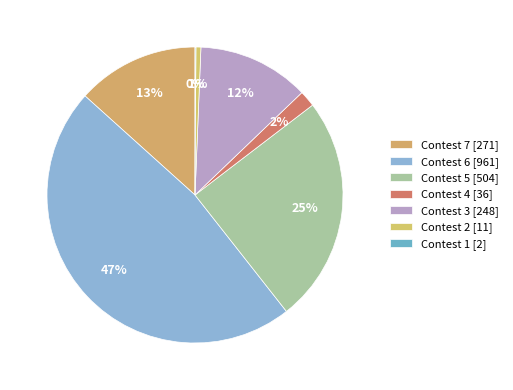

To the nearest percent, what is the difference between the Contest 7 and Contest 2 slice percentages?

13%